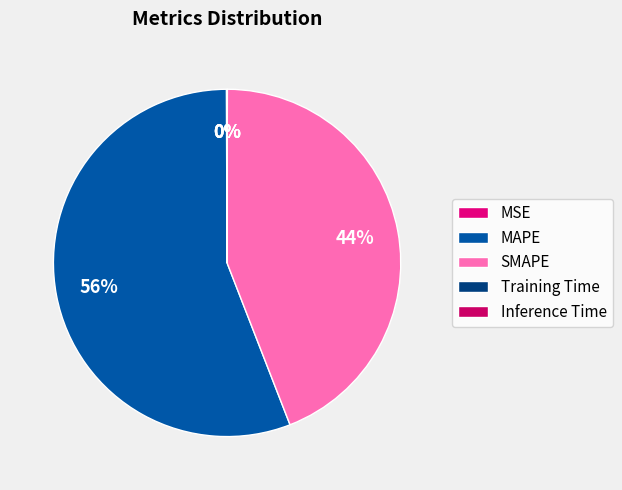

To the nearest percent, what is the difference between the largest and smallest slice percentages?

56%